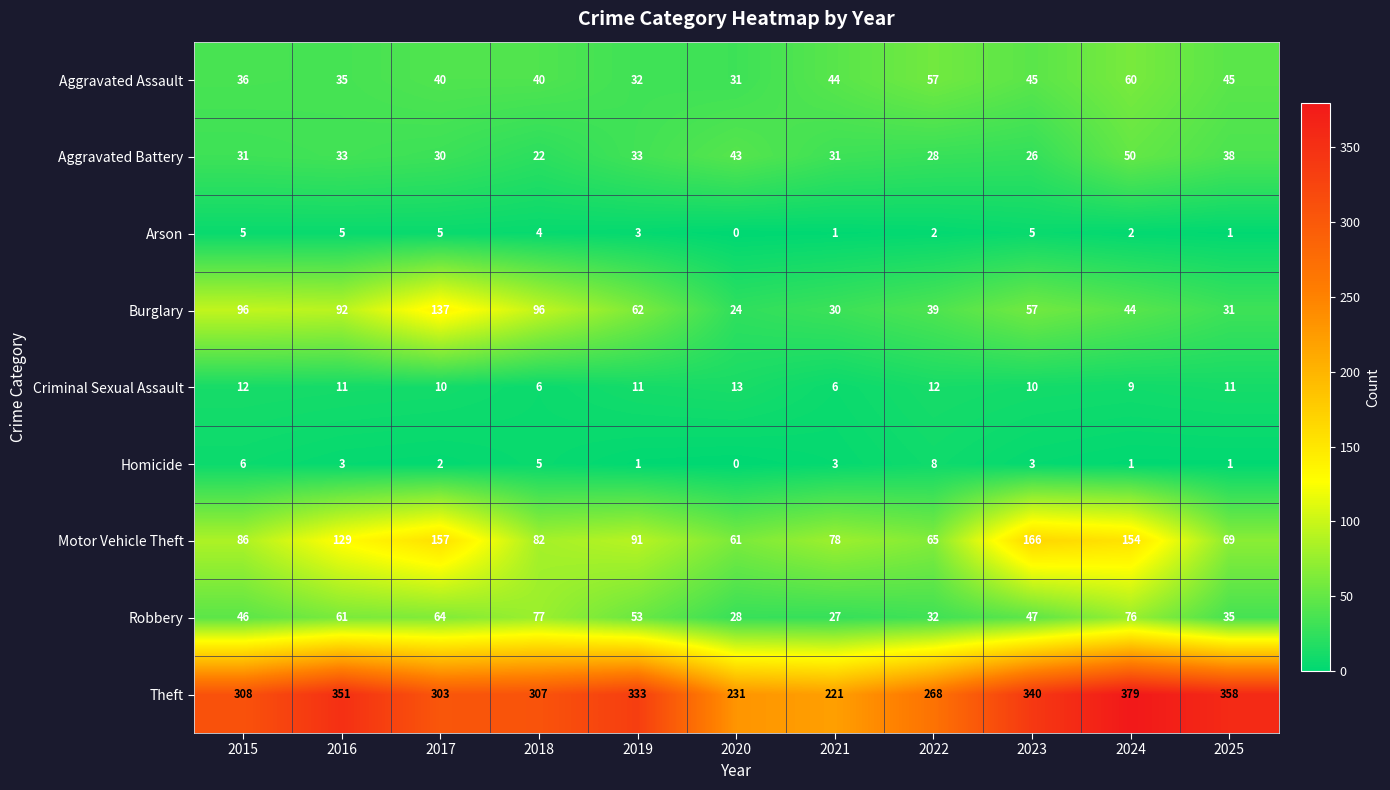

At which label does Criminal Sexual Assault first exceed 11?

2015